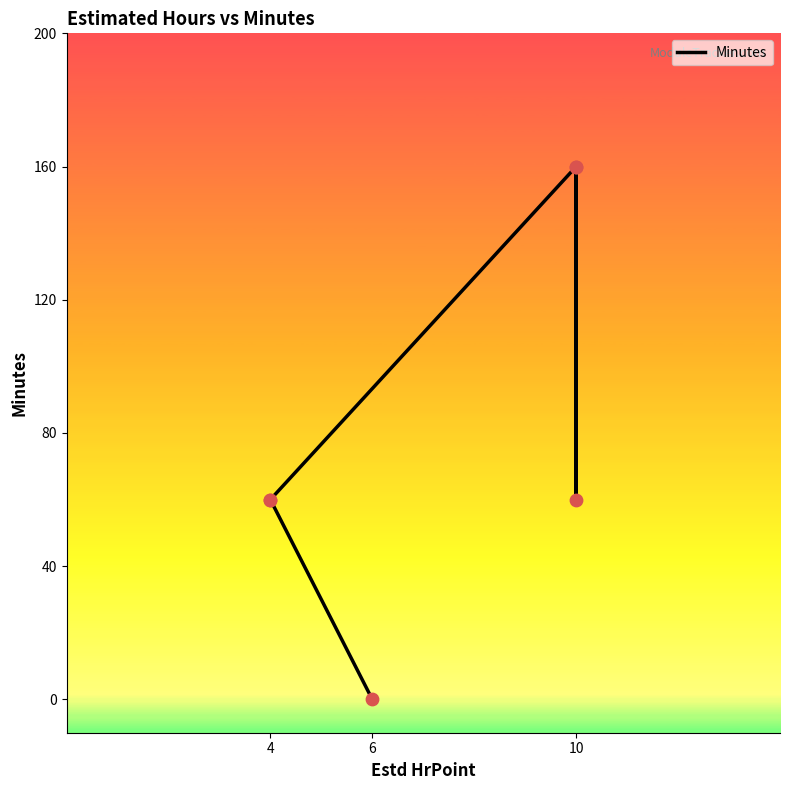

Between 10 and 4, which is larger?

10